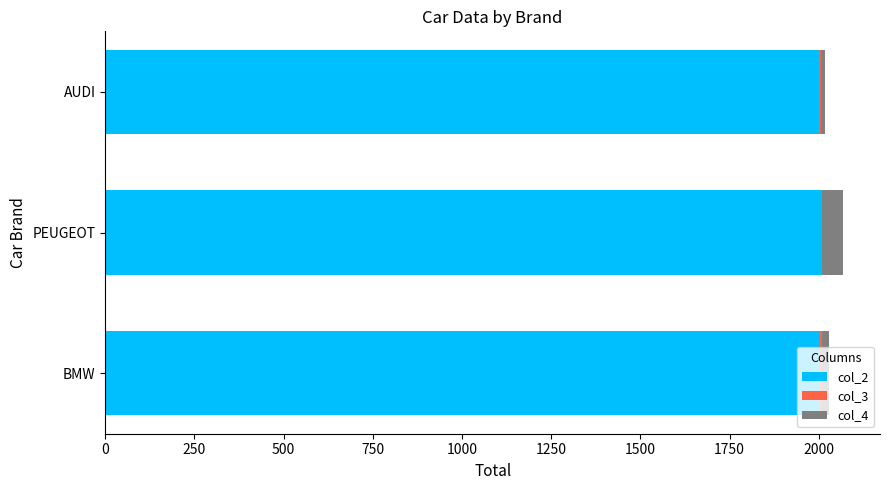

What is the highest value of the col_2 series?

2006.0